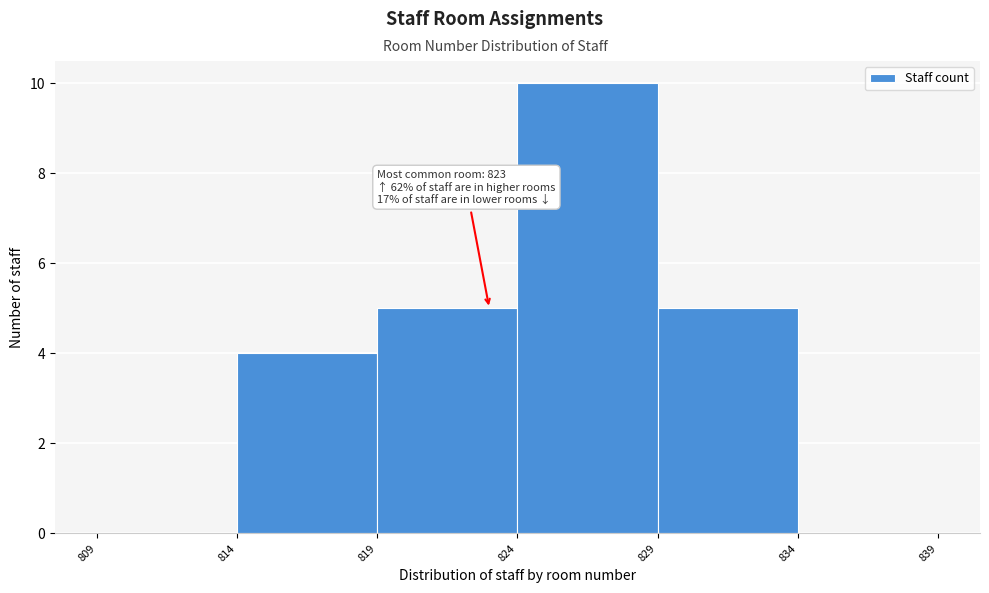

Which range on the x-axis has the tallest bar?

824 to 829